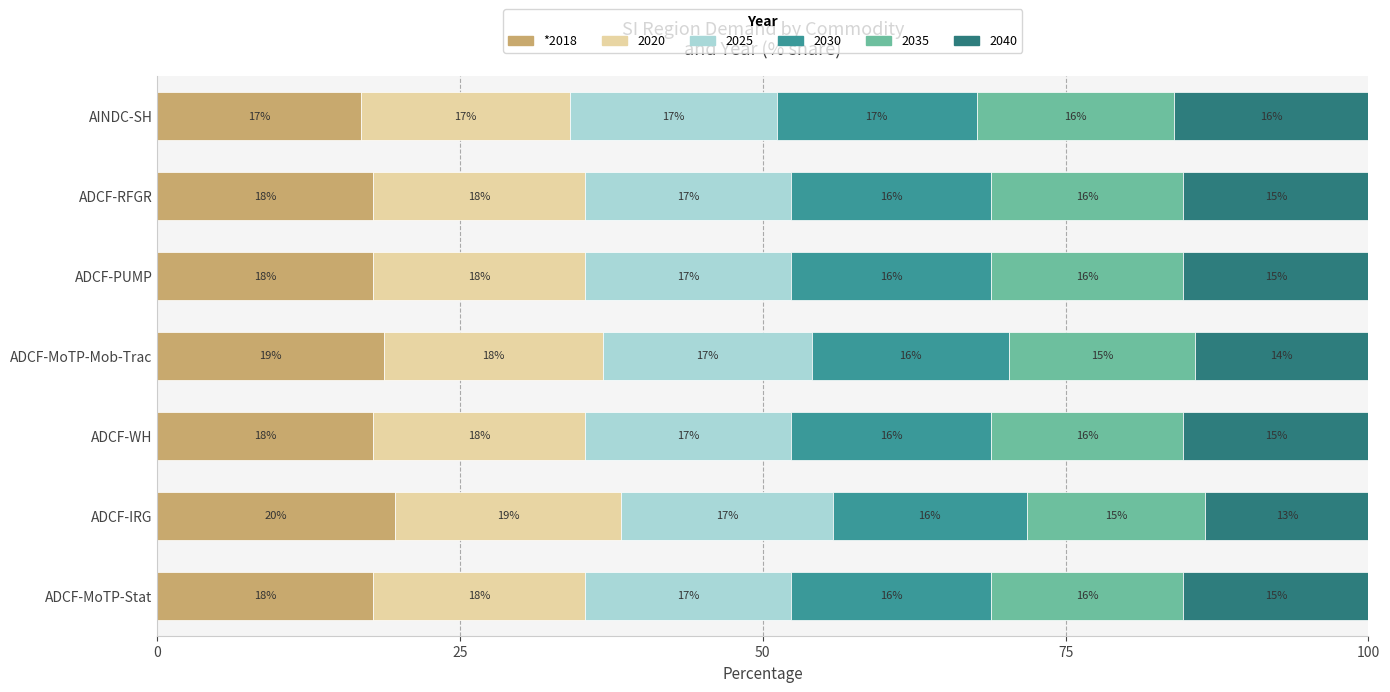

What is the total value across all series at ADCF-IRG?

100.0